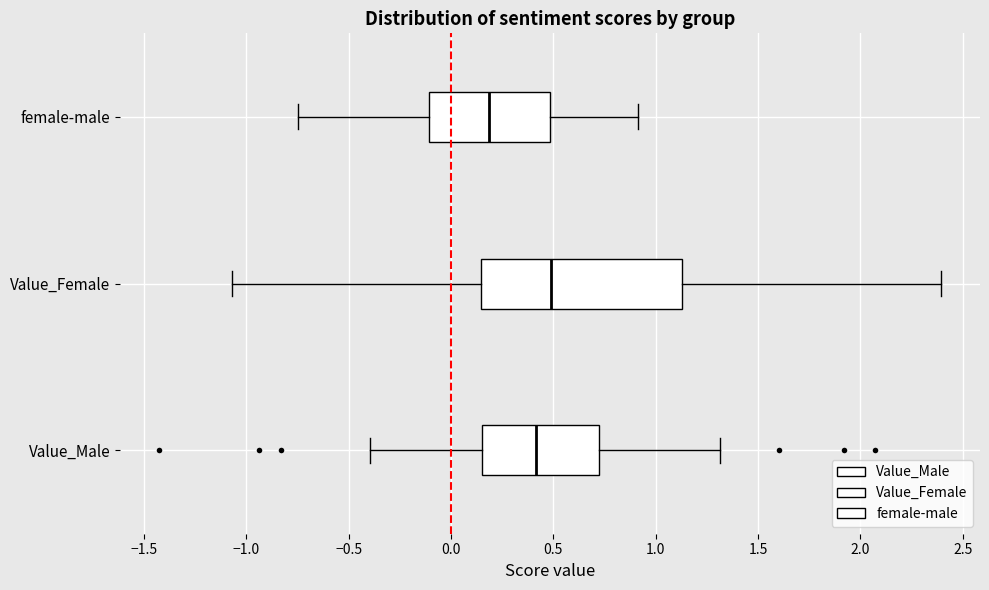

Which box is the widest, from its left edge to its right edge?

Value_Female